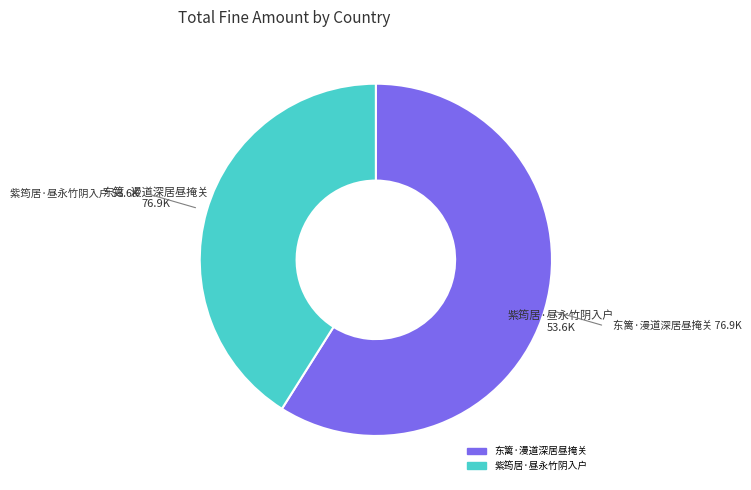

What is the majority slice?

东篱·漫道深居昼掩关